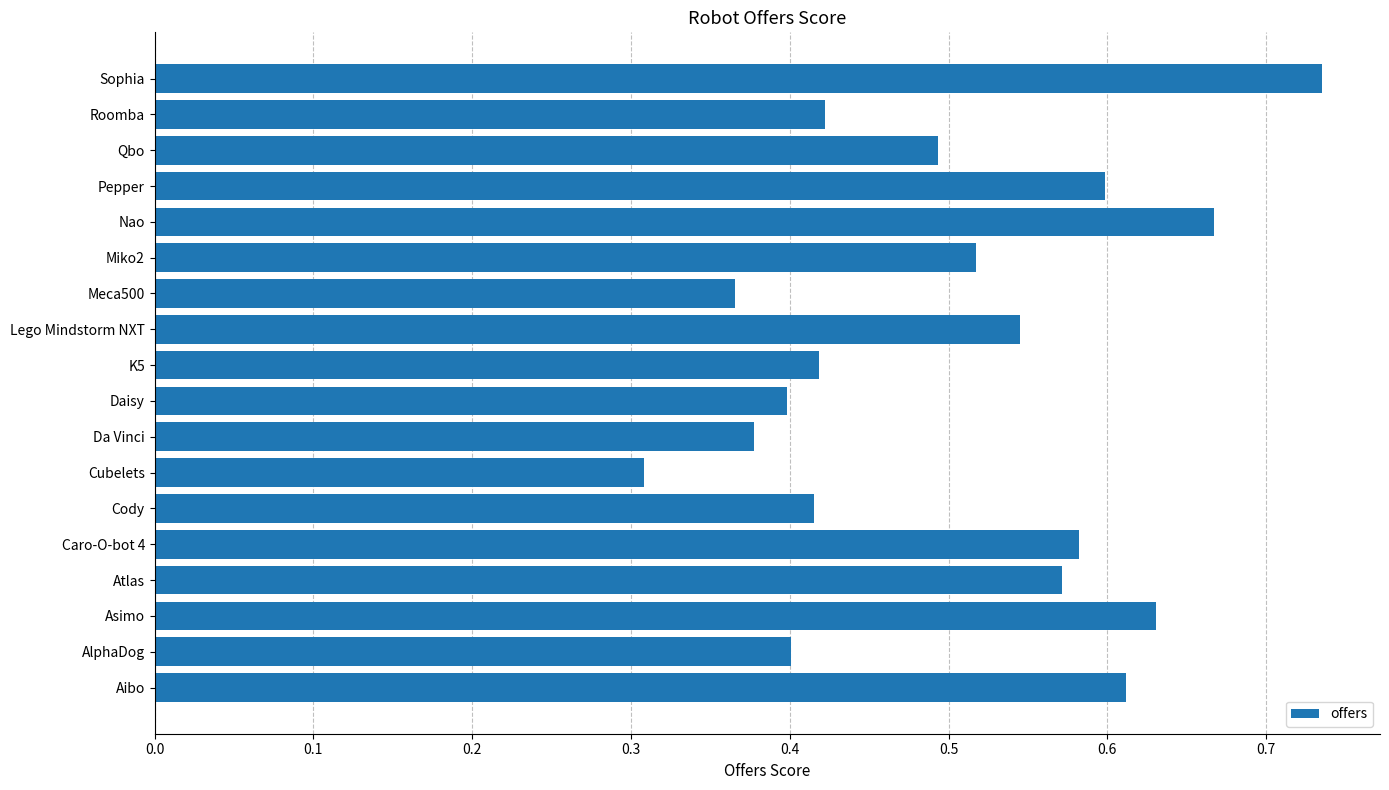

At which category does the chart reach its peak across all series?

Sophia